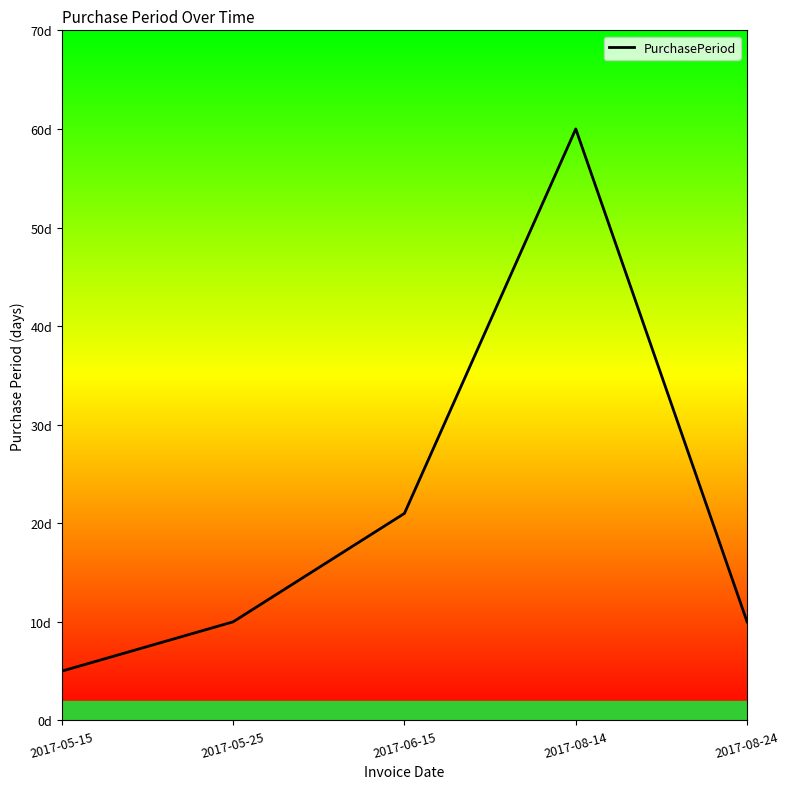

Reading left to right, extract all data points from this chart.

2017-05-15=5	2017-05-25=10	2017-06-15=21	2017-08-14=60	2017-08-24=10